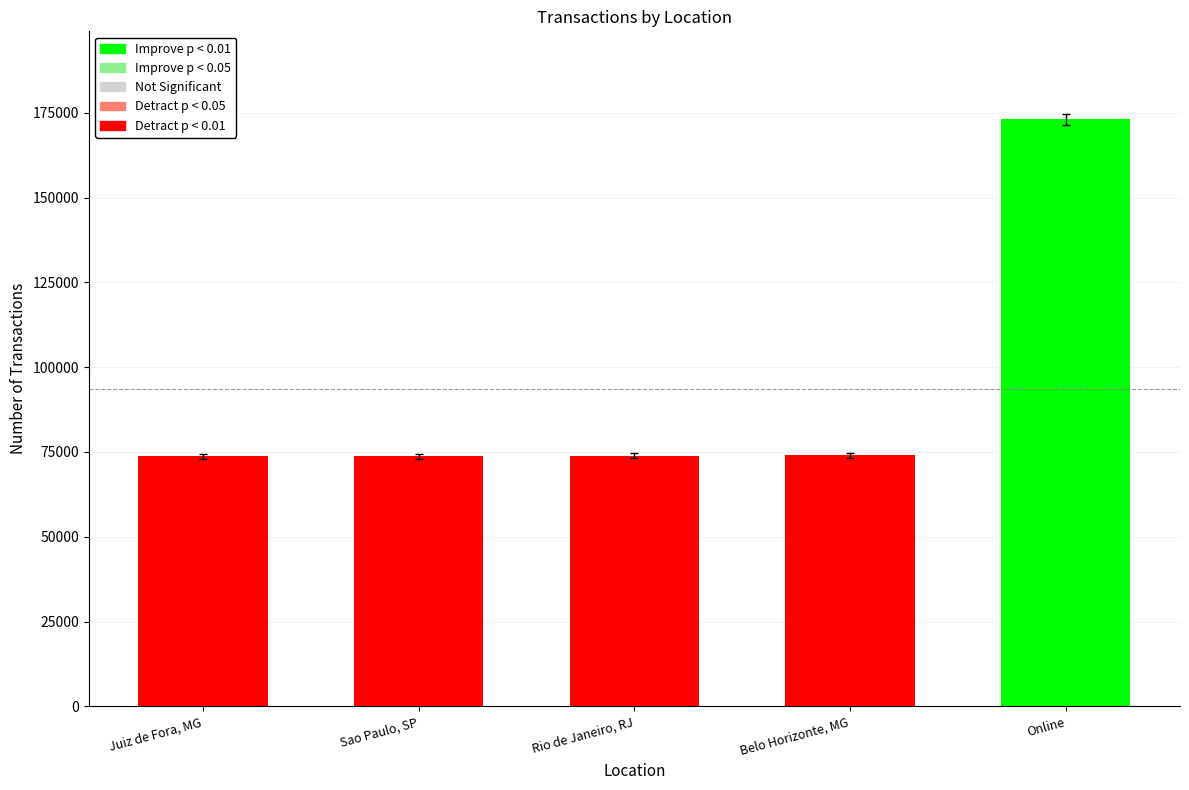

Reading left to right, transcribe all the data shown in this chart.

Juiz de Fora, MG=72917.5	Sao Paulo, SP=73053.1	Rio de Janeiro, RJ=73134.3	Belo Horizonte, MG=73313.5	Online=171304.6